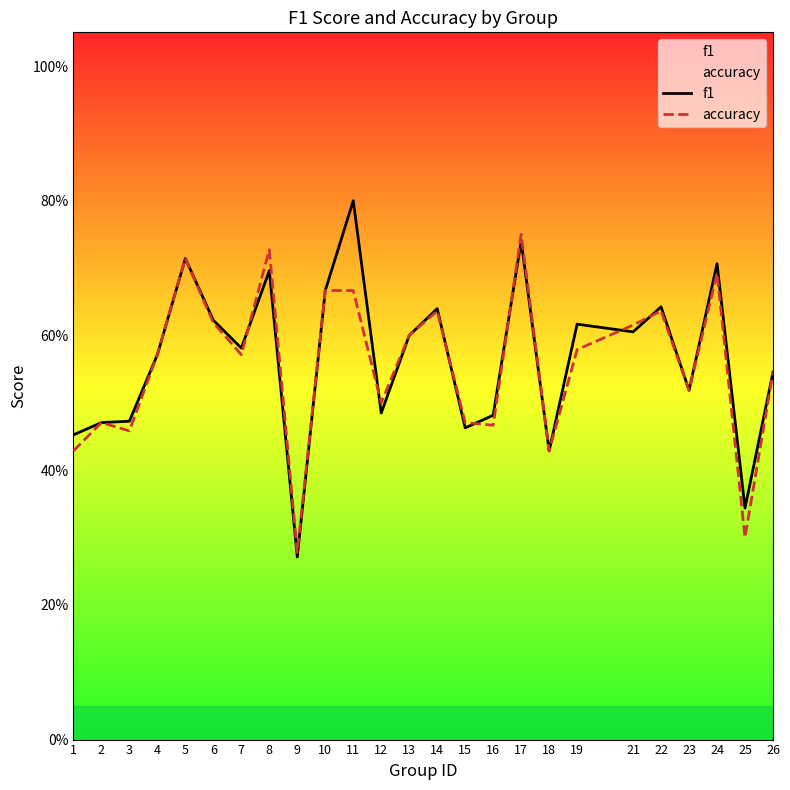

What is the total value across all series at 21?

1.2